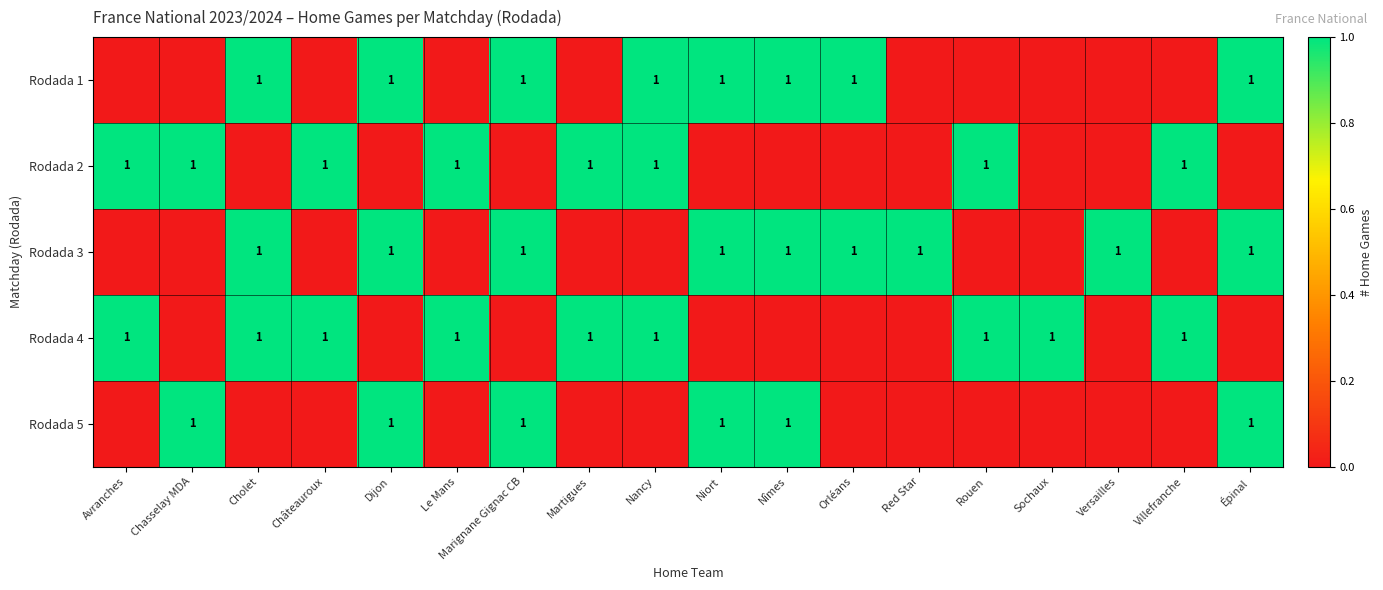

The value of Rodada 4 at Sochaux is 1. True or false?

True